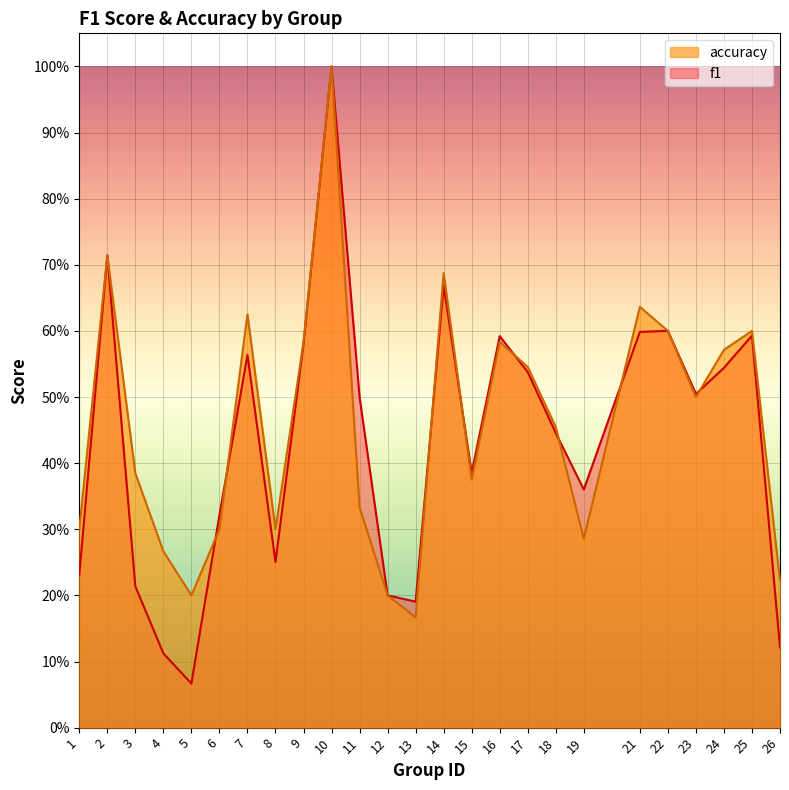

Which has a higher value, 23 or 13?

23